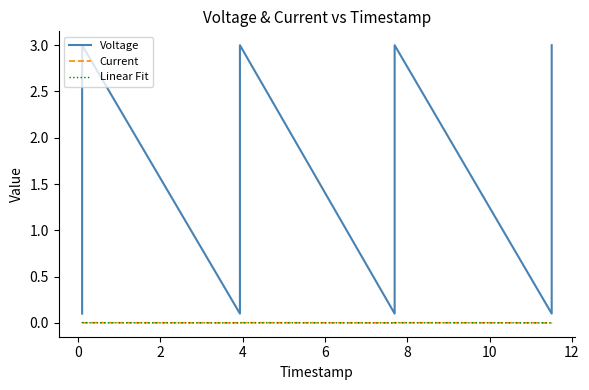

At 2, list the series in order from smallest to largest.

Linear Fit, Current, Voltage